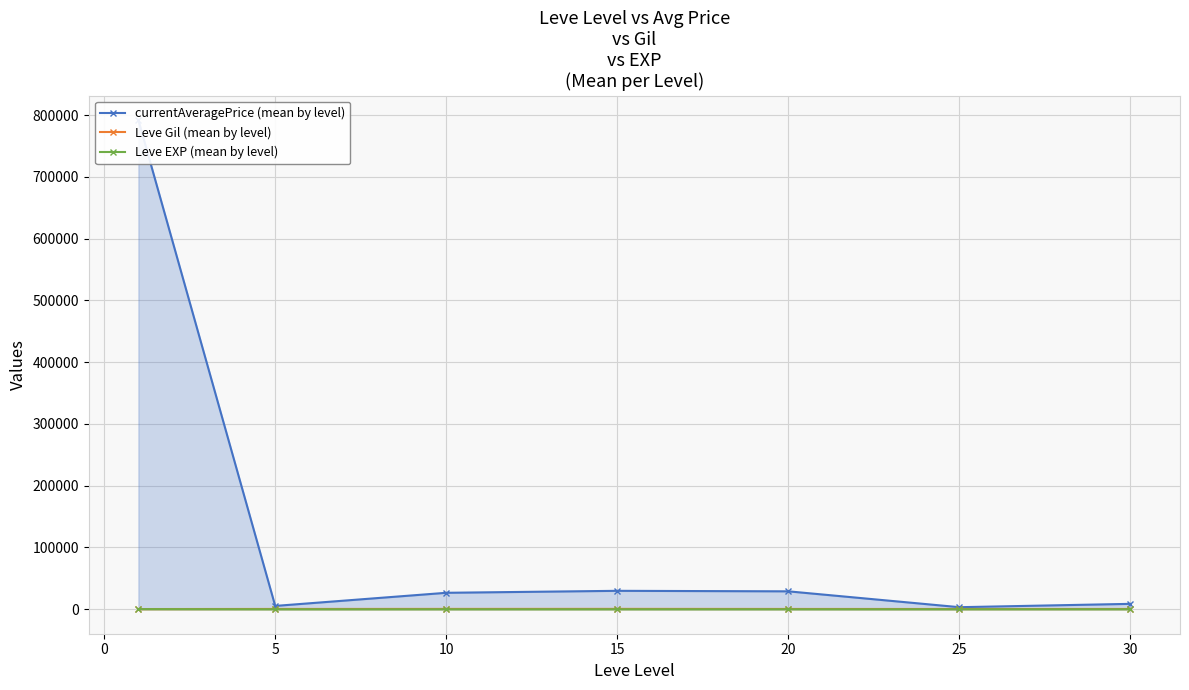

How many lines are shown in the chart?

3